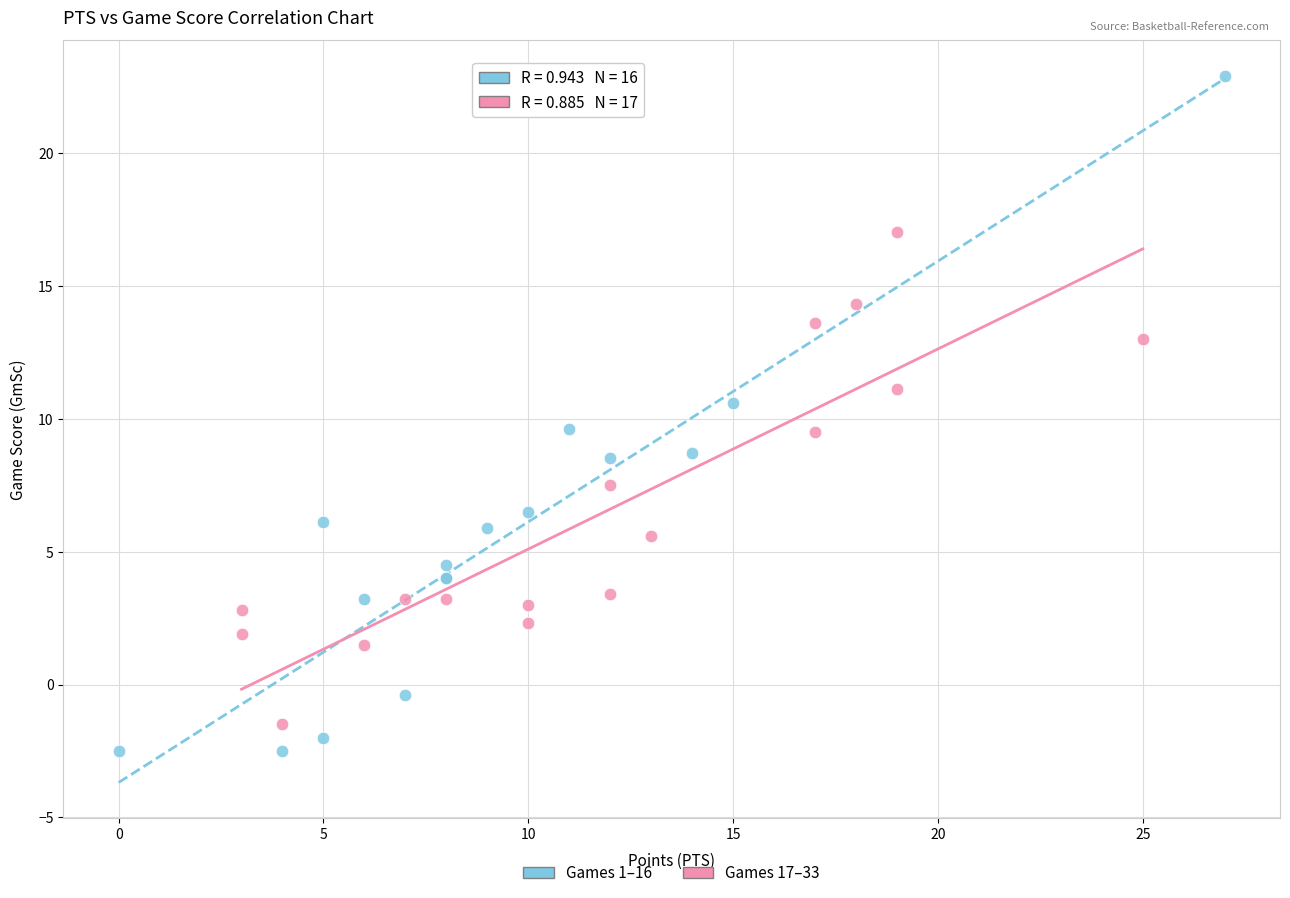

Which series has the widest spread of Y values?

Games 1–16